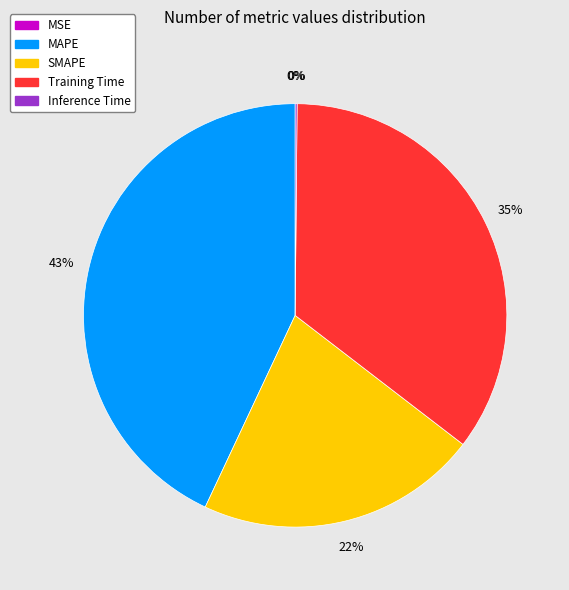

To the nearest percent, what is the difference between the largest and smallest slice percentages?

43%